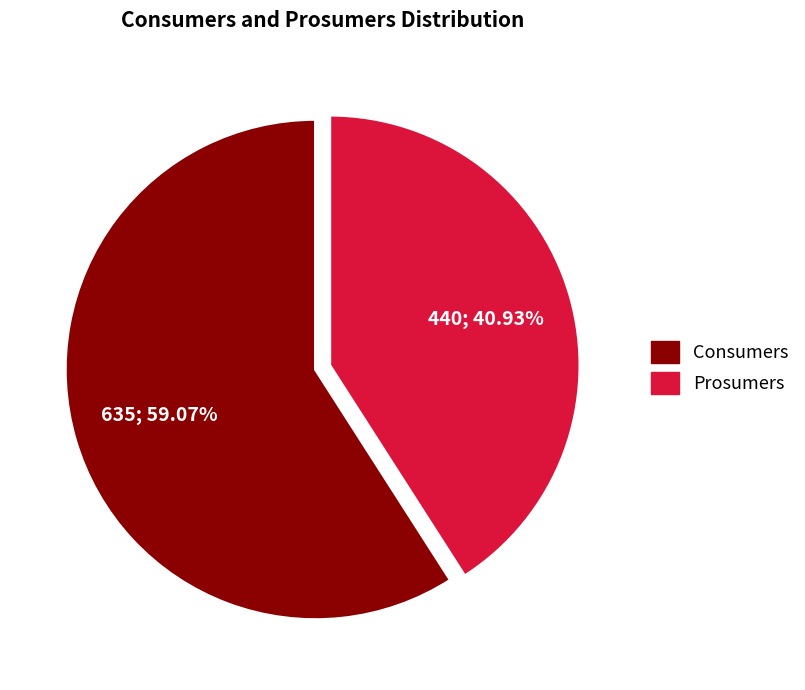

Which has a higher value, Consumers or Prosumers?

Consumers